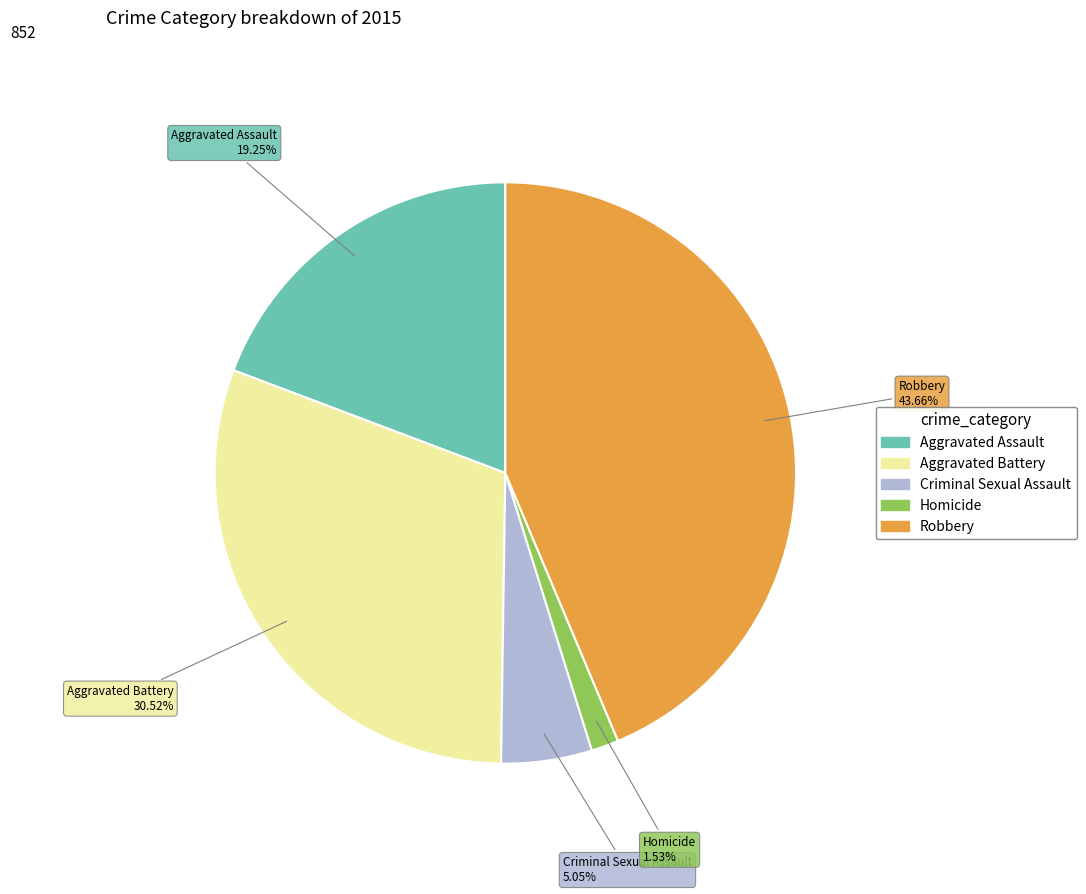

Which slice is the largest?

Robbery